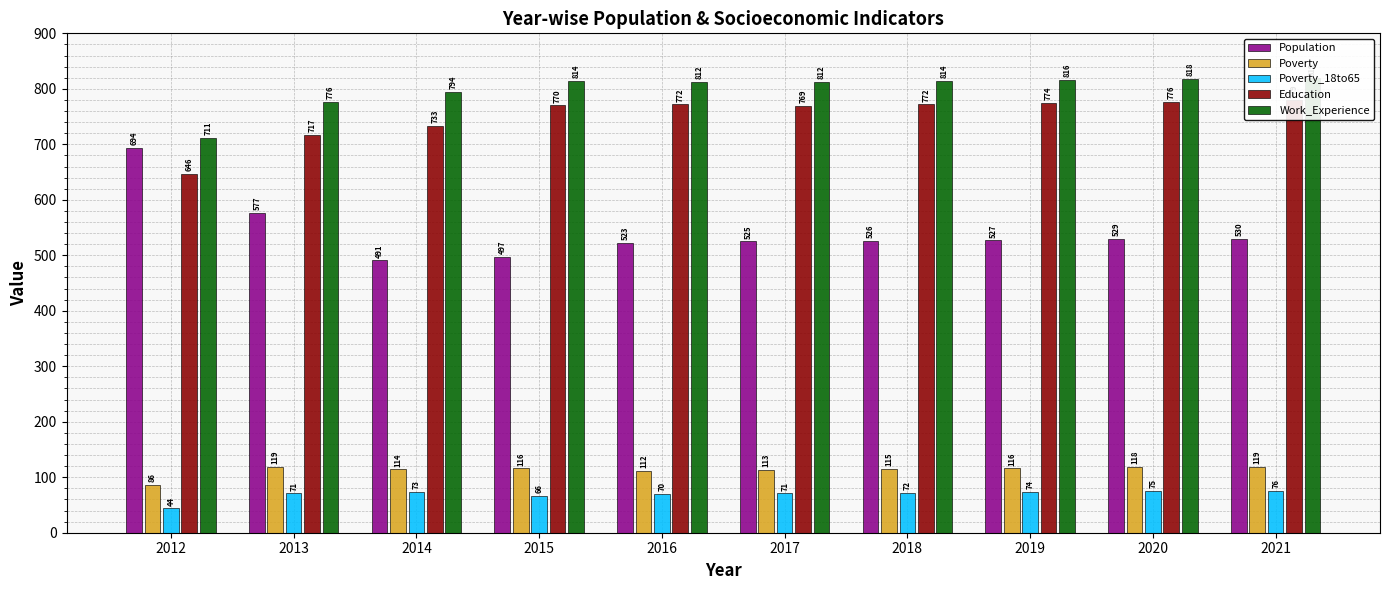

Reading right to left, transcribe all the data shown in this chart.

Population: 2021=530	2020=529	2019=527	2018=526	2017=525	2016=523	2015=497	2014=491	2013=577	2012=694
Poverty: 2021=119	2020=118	2019=116	2018=115	2017=113	2016=112	2015=116	2014=114	2013=119	2012=86
Poverty_18to65: 2021=76	2020=75	2019=74	2018=72	2017=71	2016=70	2015=66	2014=73	2013=71	2012=44
Education: 2021=779	2020=776	2019=774	2018=772	2017=769	2016=772	2015=770	2014=733	2013=717	2012=646
Work_Experience: 2021=819	2020=818	2019=816	2018=814	2017=812	2016=812	2015=814	2014=794	2013=776	2012=711